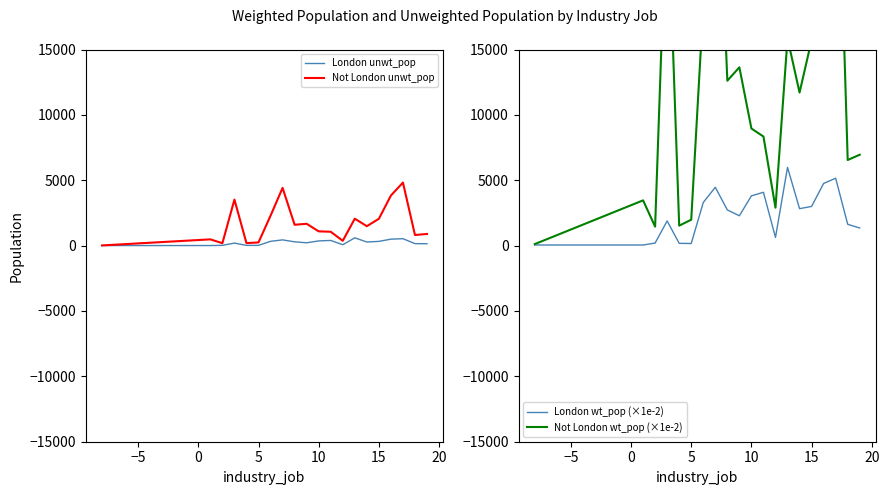

What is the maximum value for London wt_pop (×1e-2)?

5983.2